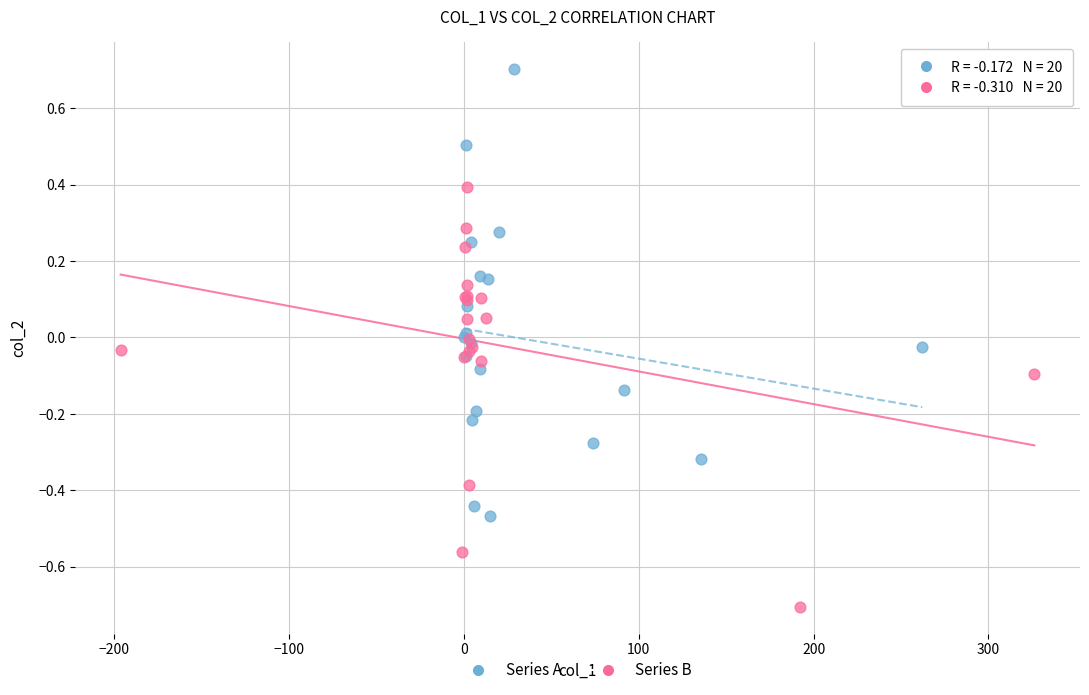

Which series has the widest spread of Y values?

Series A